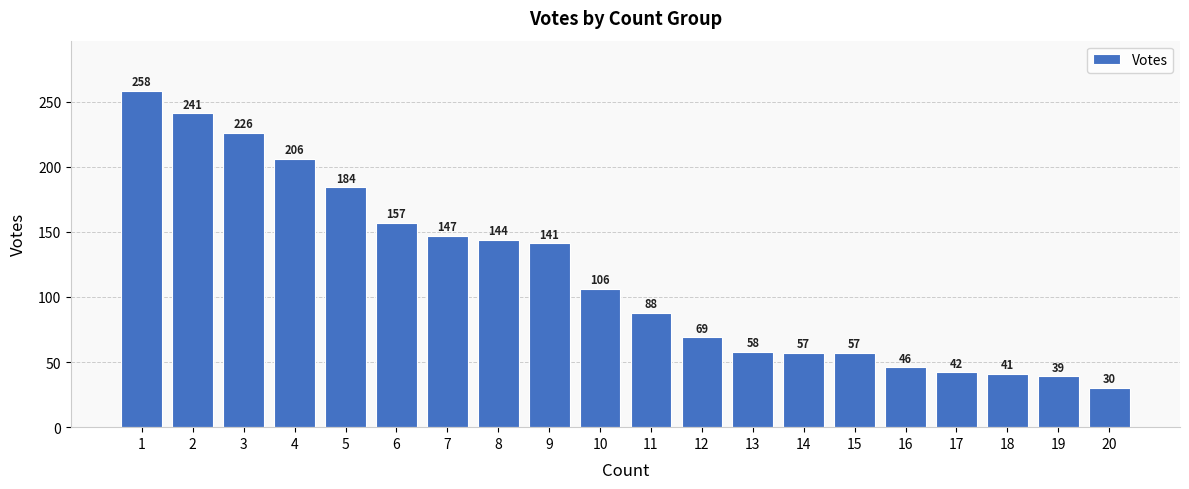

Which has a higher value, 8 or 14?

8